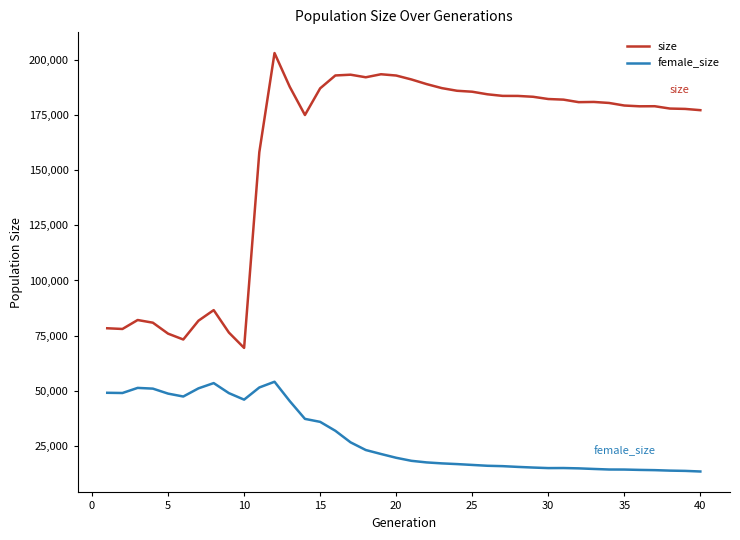

List the series in order of their peak value, lowest first.

female_size, size